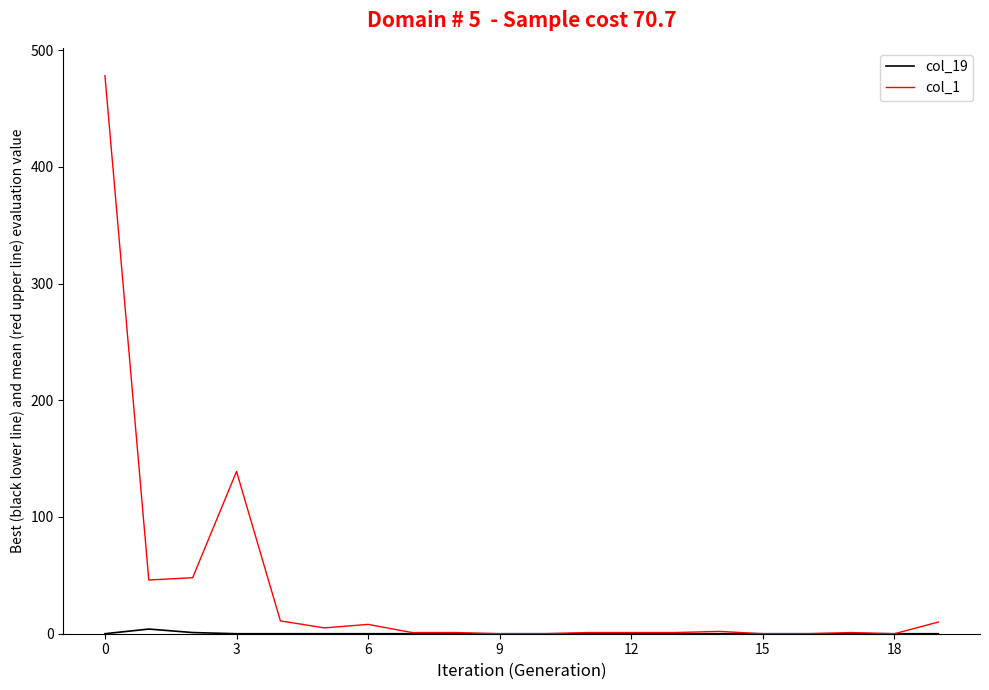

True or false: col_1 has more than 1 points higher than both neighbors.

True